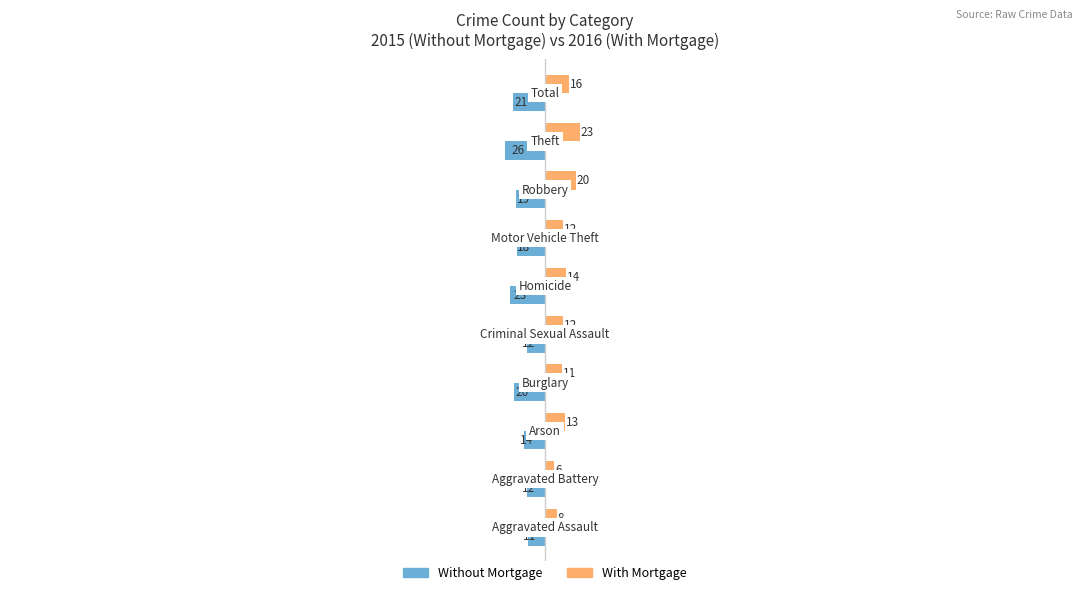

Which series has the largest total across all categories?

With Mortgage